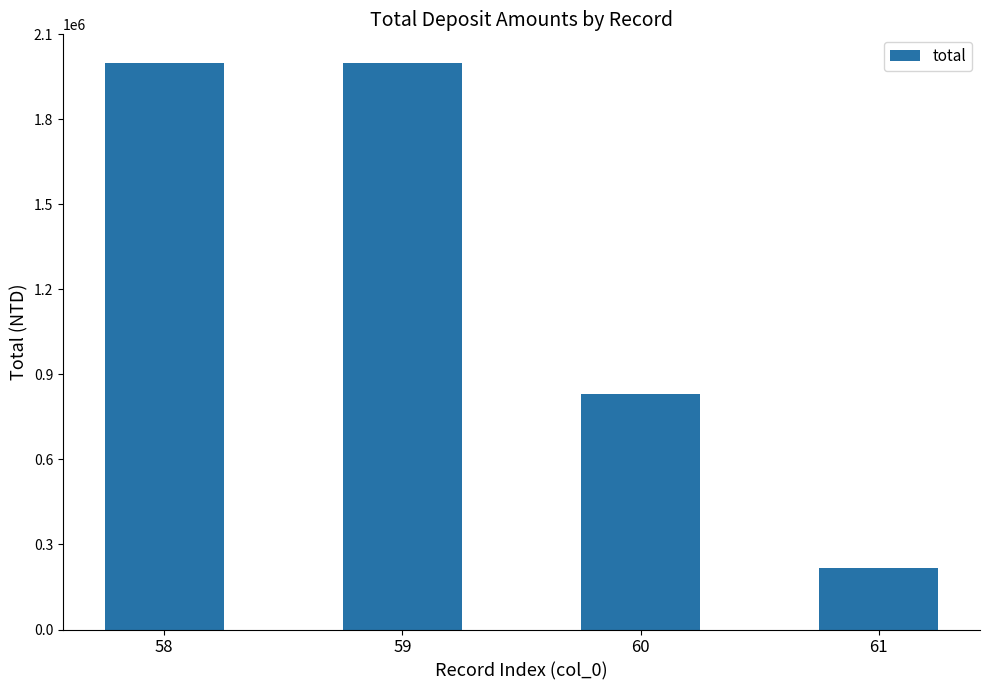

Is it true that the value at 59 is 2000000?

True